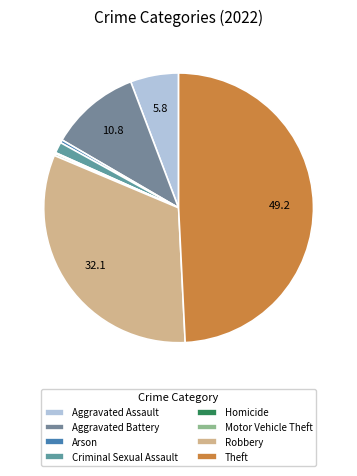

What percentage do Arson and Aggravated Assault together represent?

6.1%